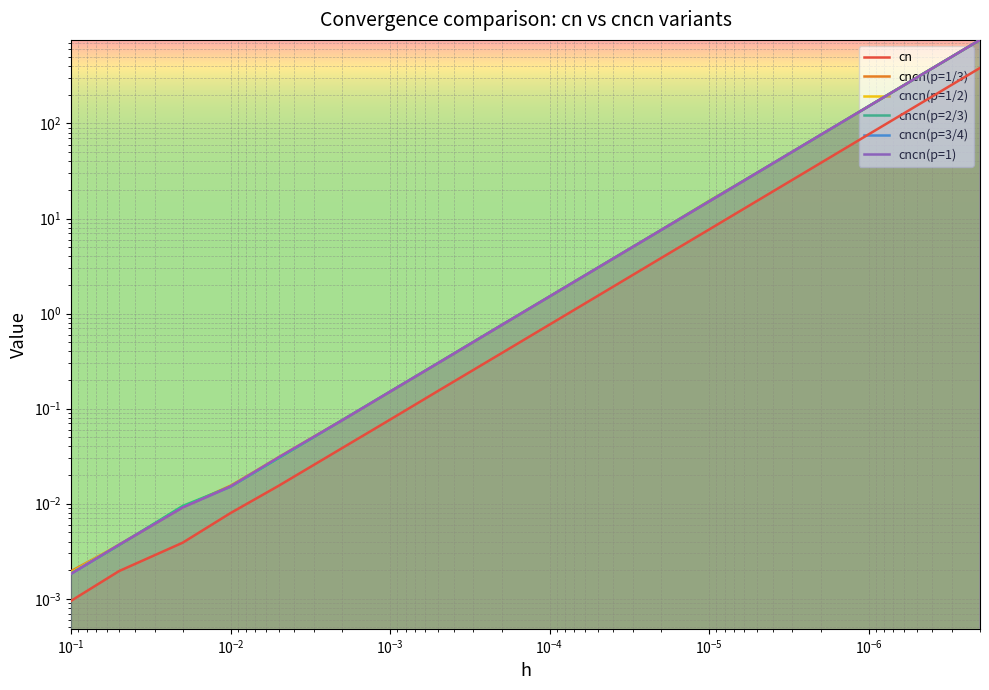

Is the value of cncn(p=1/2) at $\mathdefault{10^{-3}}$ greater than the value of cncn(p=1) at 10?

No